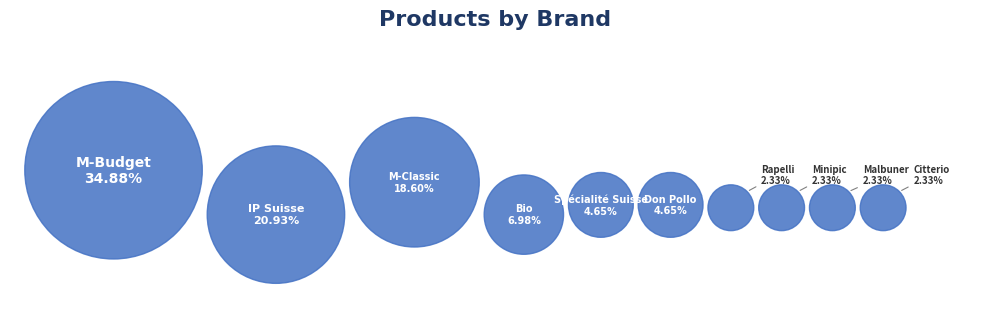

What is the largest slice in the pie chart?

M-Budget